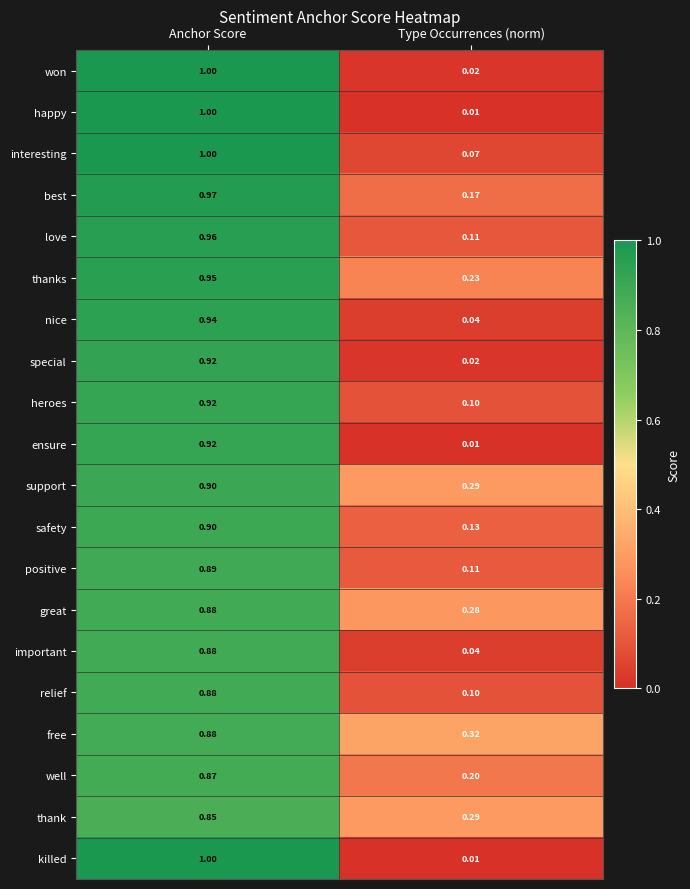

Which label corresponds to the smallest value in the chart?

Type Occurrences (norm)